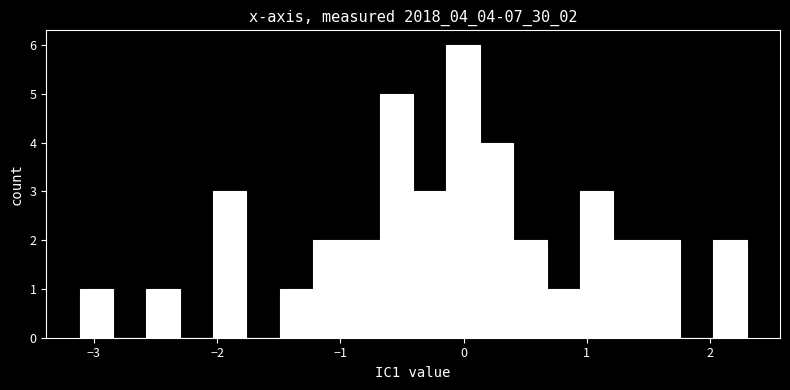

Around what value on the x-axis is the tallest bar? Give the approximate position of its centre, as read against the axis.

0.0